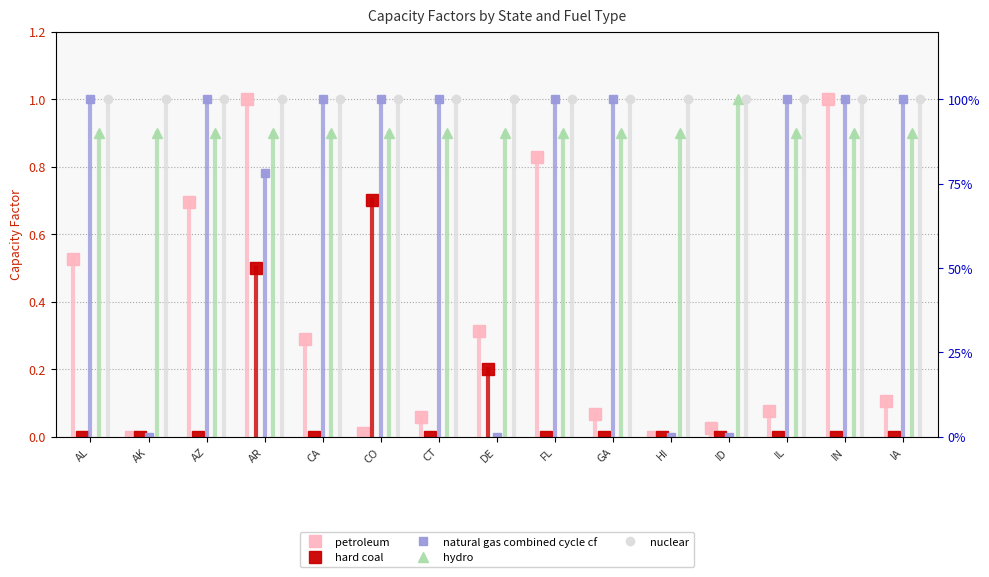

What is the label of the 9th point from the right?

CT